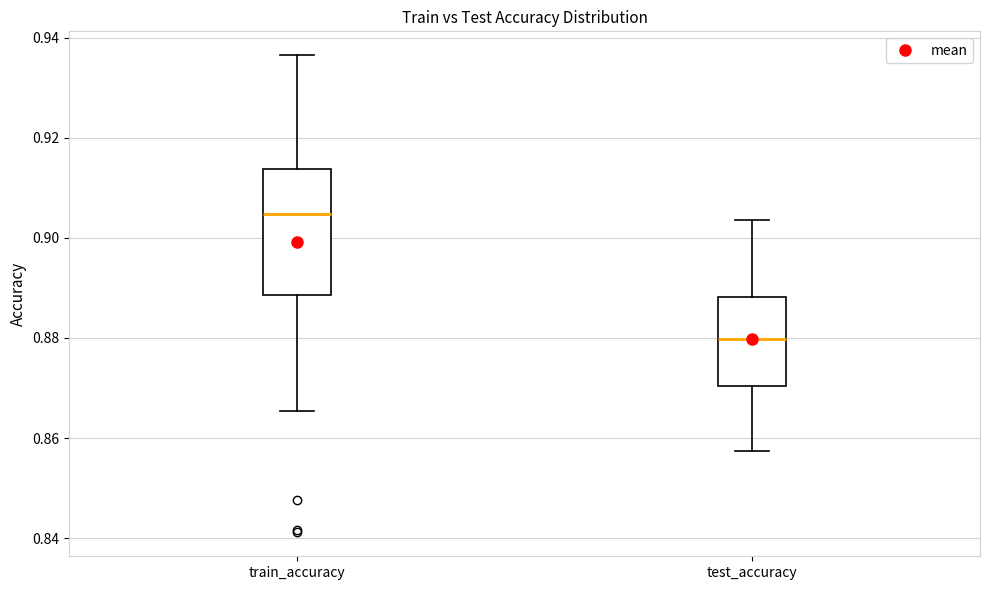

Comparing the boxes themselves (not the whiskers), which one is the tallest?

train_accuracy